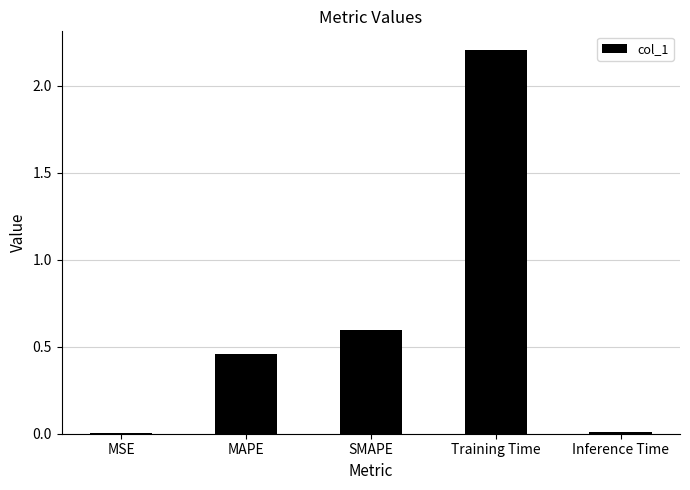

Which has a higher value, SMAPE or MAPE?

SMAPE